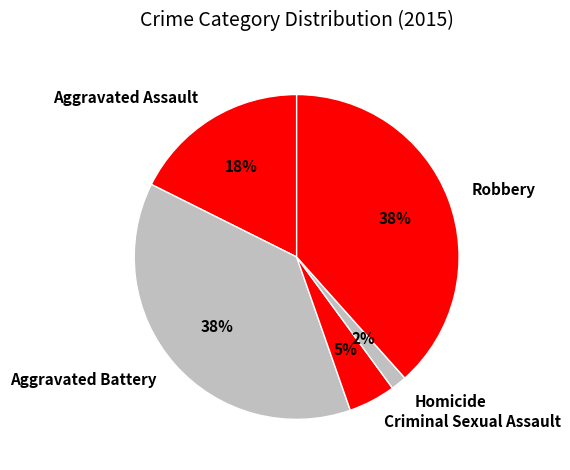

Is Aggravated Battery the majority of the pie?

No